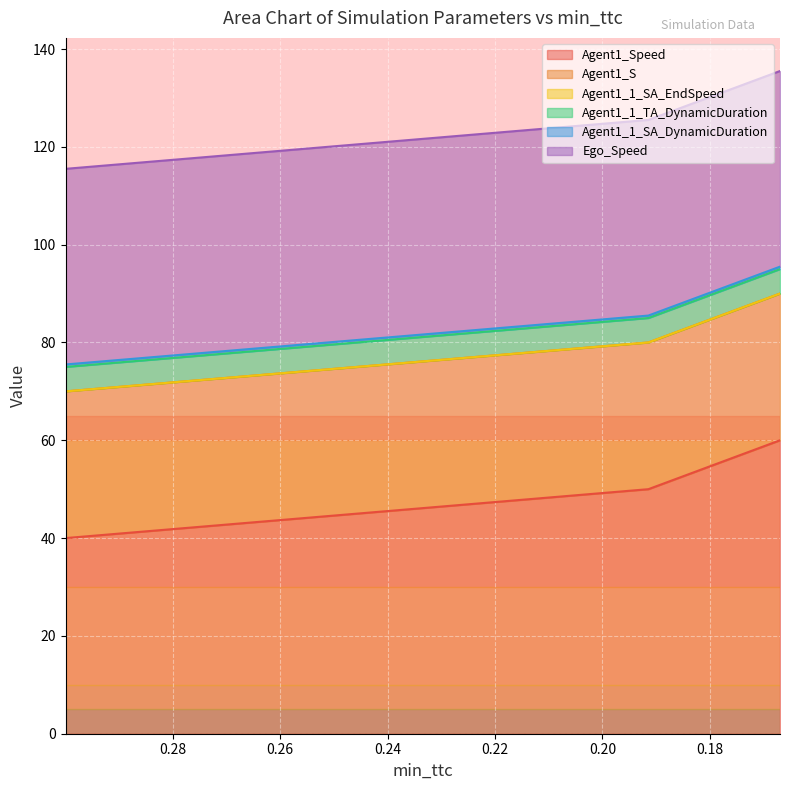

At which label does Agent1_Speed first exceed 50?

0.16691624581557807